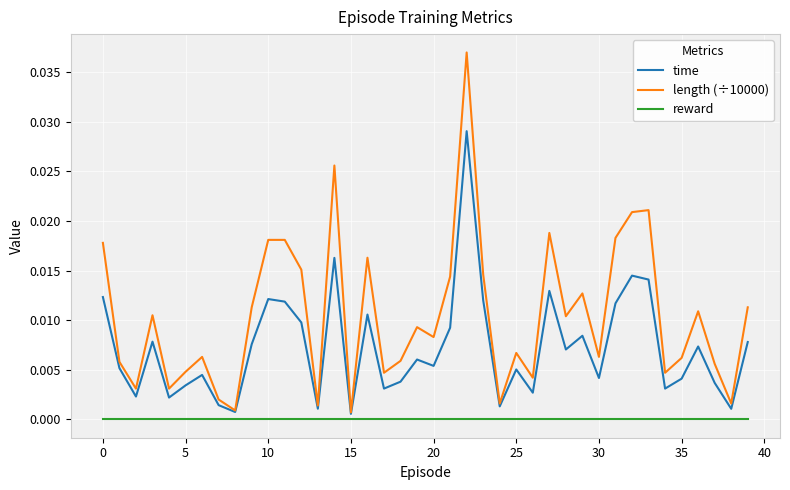

Which series has the widest spread of values?

length (÷10000)